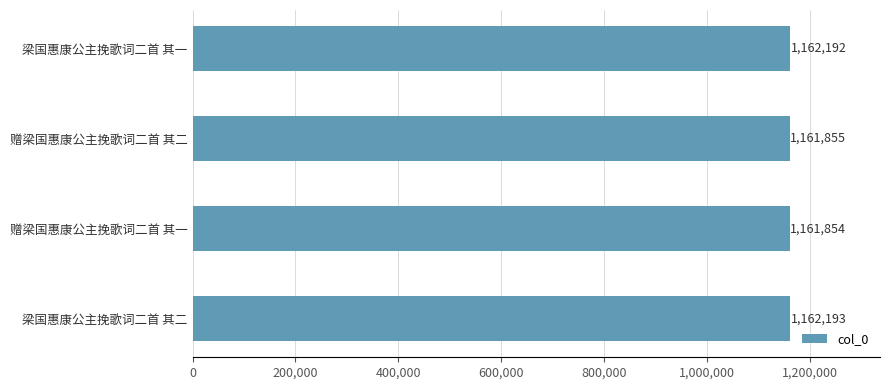

At which label is the value closest to 1162023?

赠梁国惠康公主挽歌词二首 其二